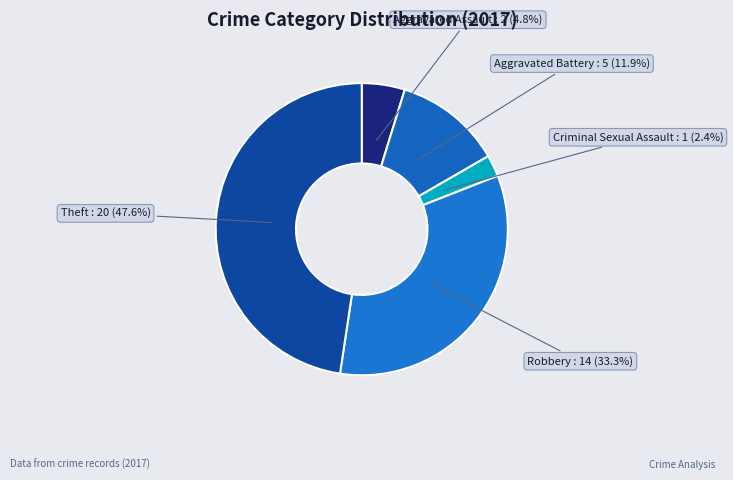

Is it true that Robbery is 33% of the pie?

True